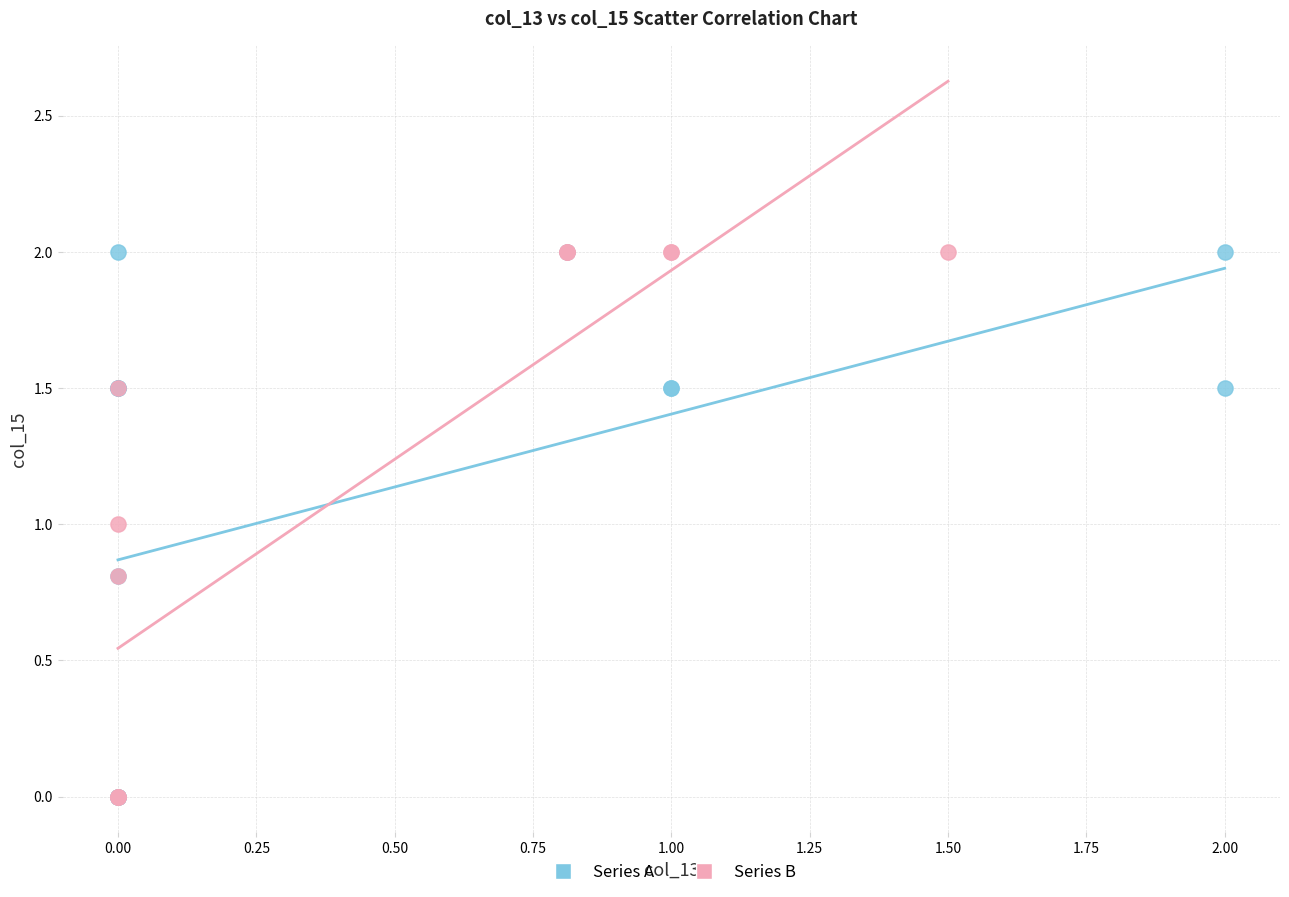

What are all the series names shown in the legend?

Series A, Series B